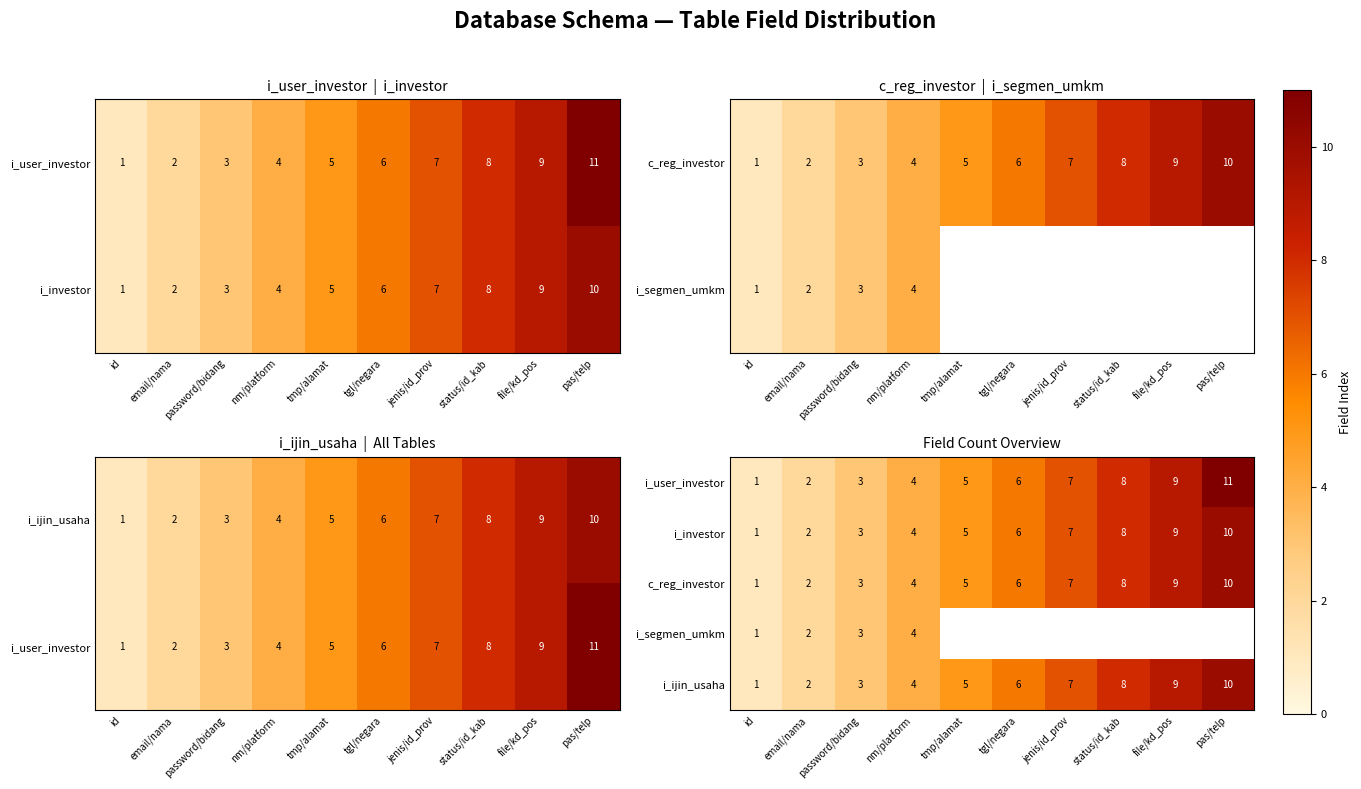

What is the difference between the maximum and minimum values in the i_investor series?

9.0